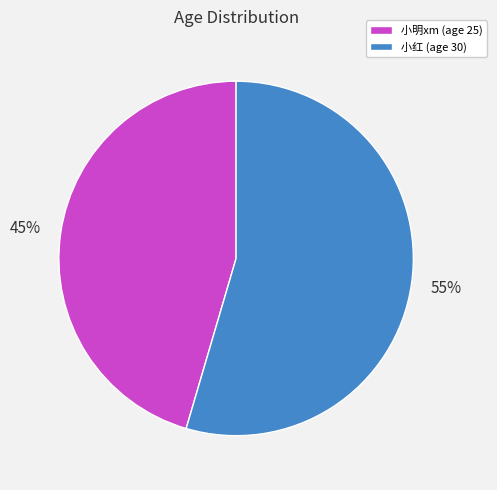

Does 小明xm account for over 50% of the chart?

No